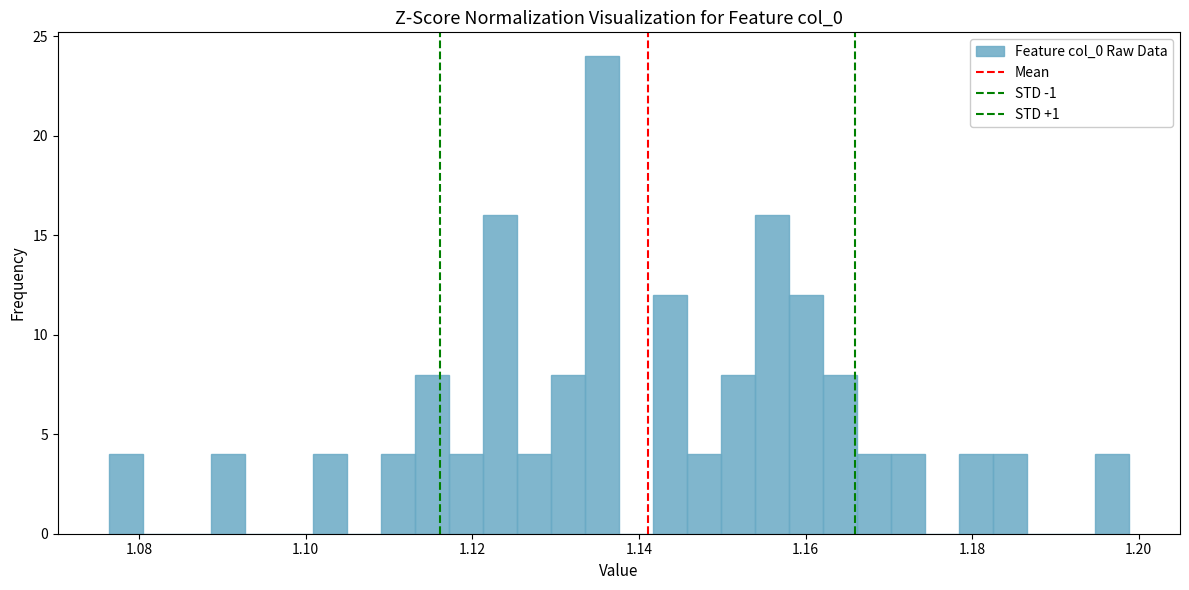

Around what value on the x-axis is the tallest bar? Give the approximate position of its centre, as read against the axis.

1.136